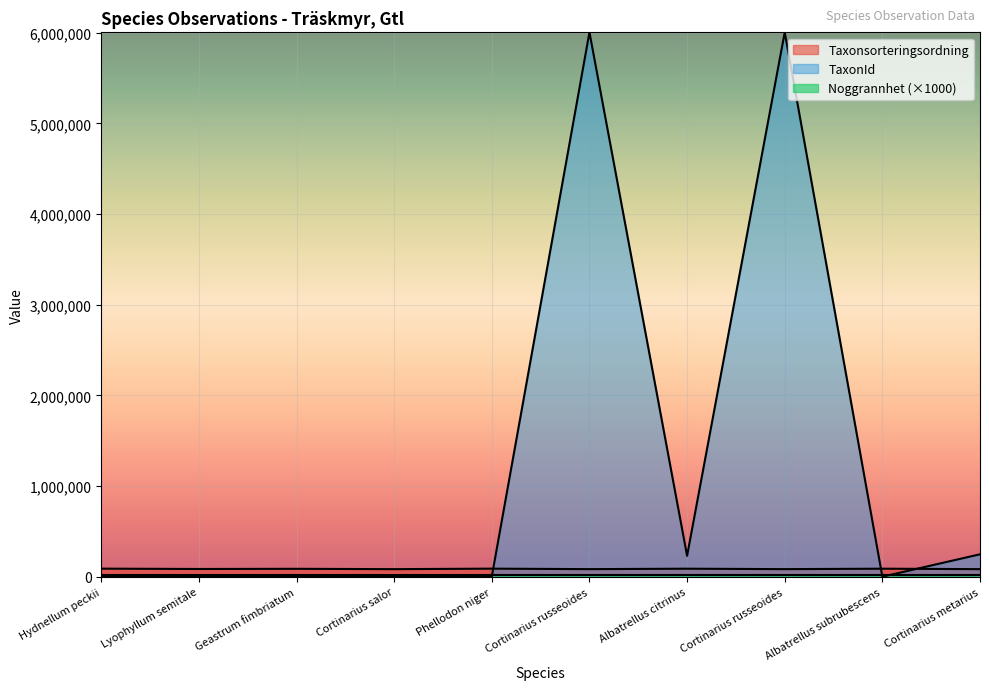

Does the chart display data point markers on the line(s)?

No